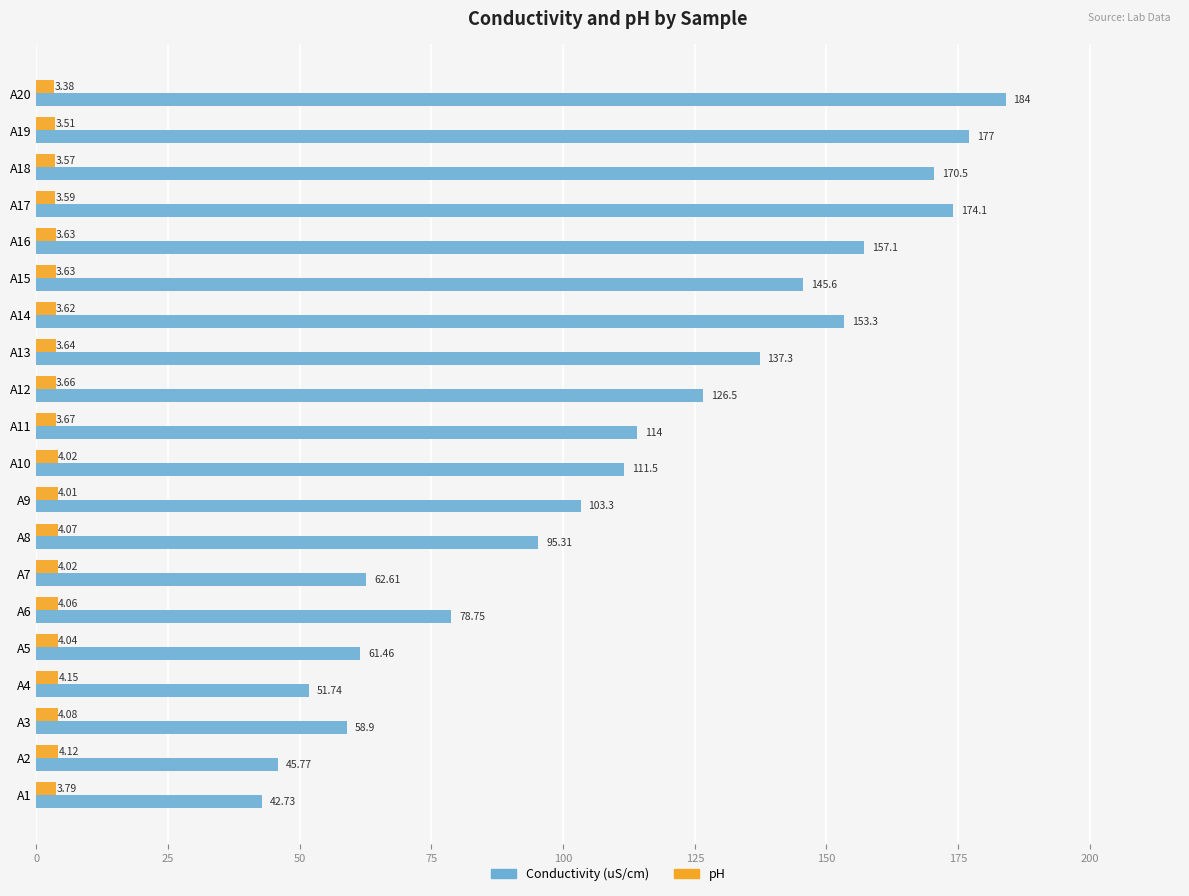

At which category is the sum across all series the highest?

A20